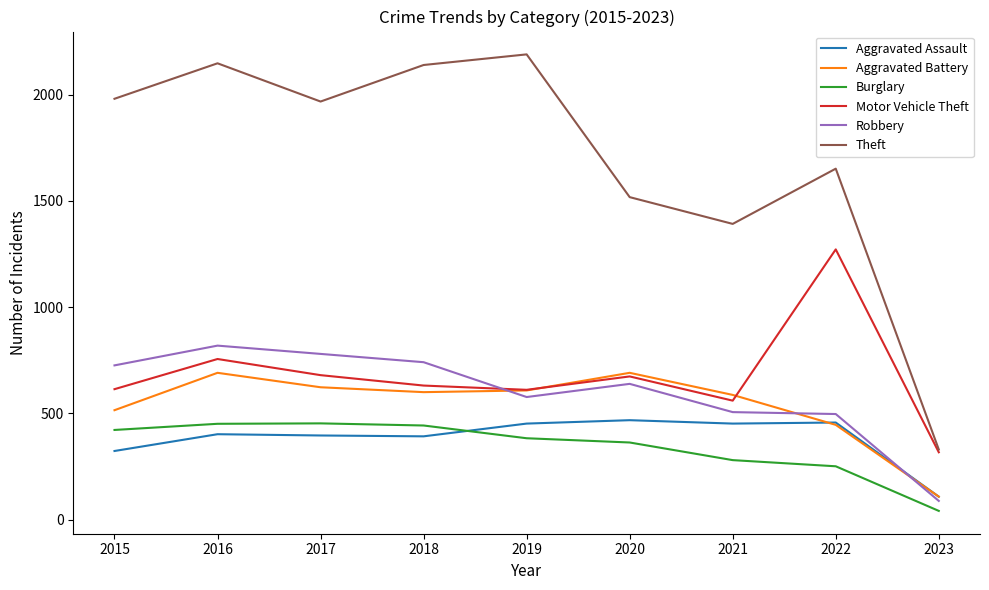

True or false: Aggravated Battery and Burglary cross at least once.

False